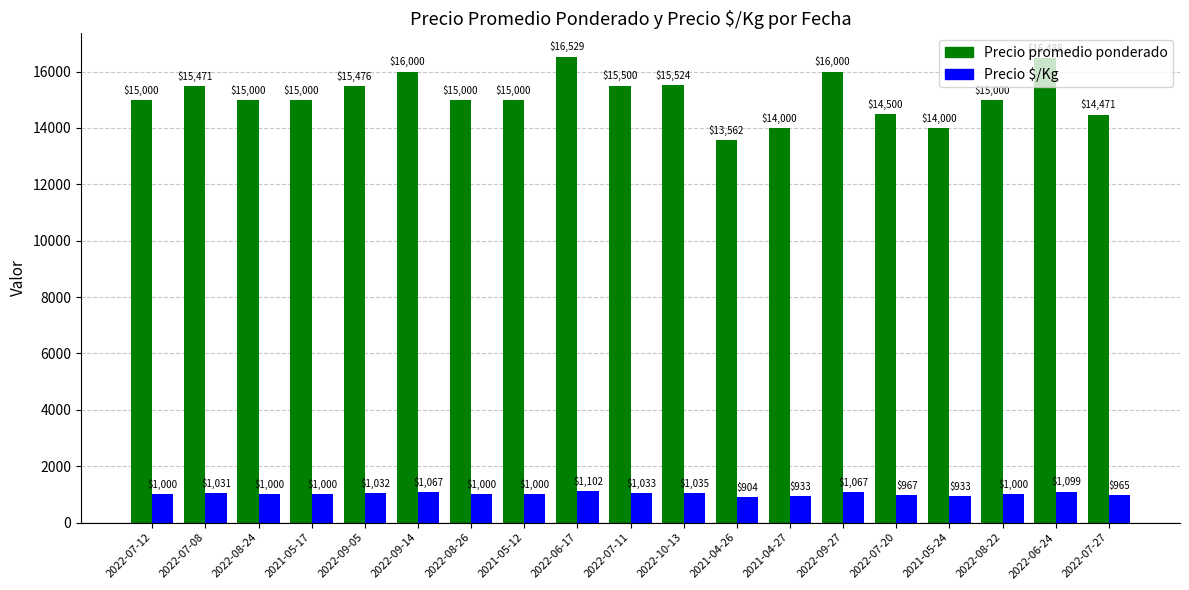

What is the difference between the Precio $/Kg values at 2022-09-14 and 2021-05-17?

67